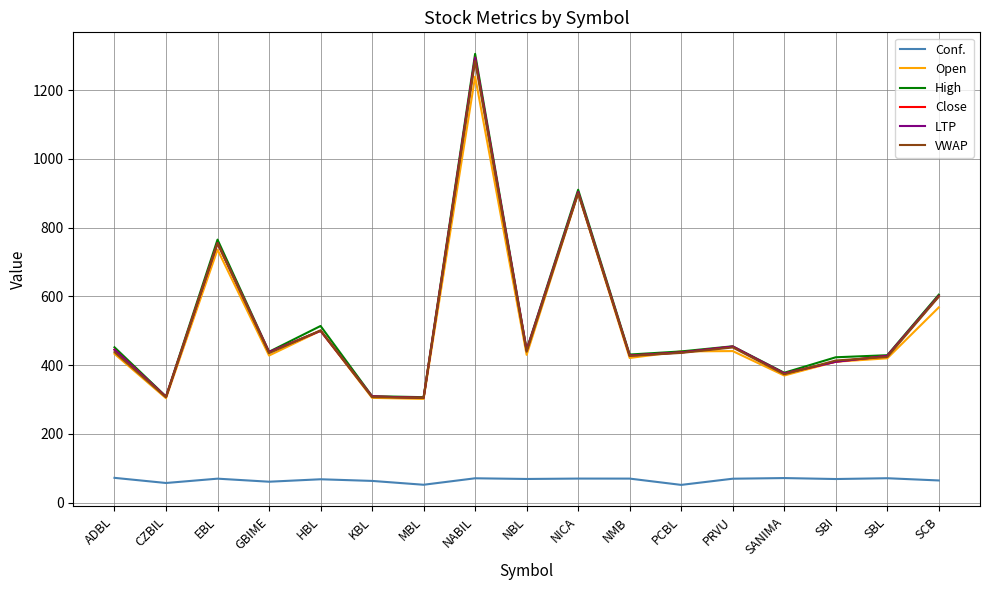

How many data points in VWAP are above 435?

9